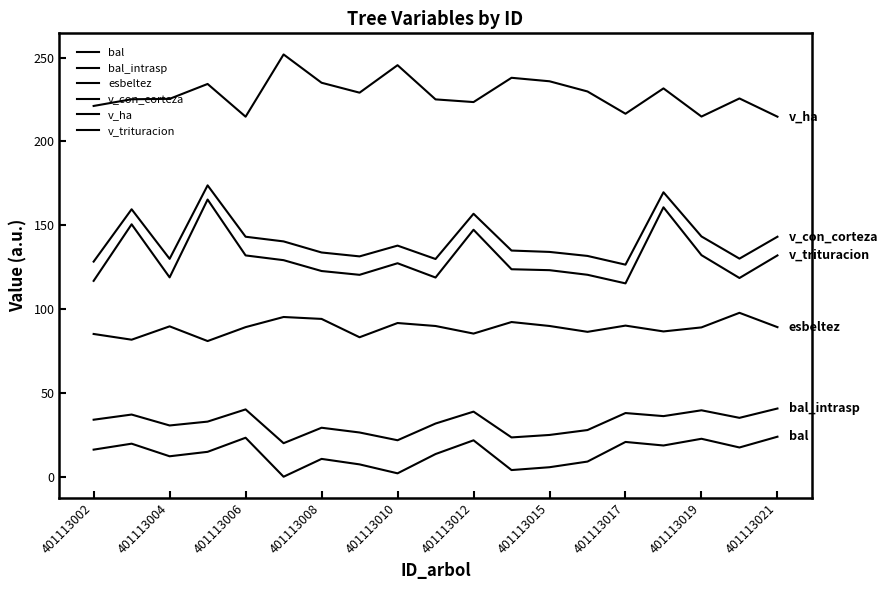

True or false: esbeltez and v_con_corteza cross at least once.

False